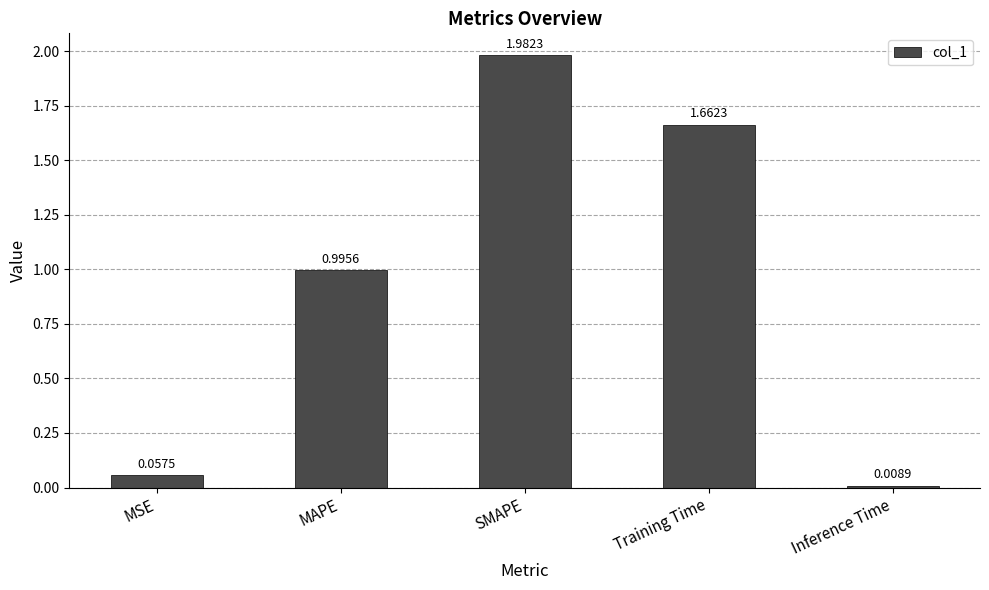

What is the difference between the values at MAPE and SMAPE?

1.0